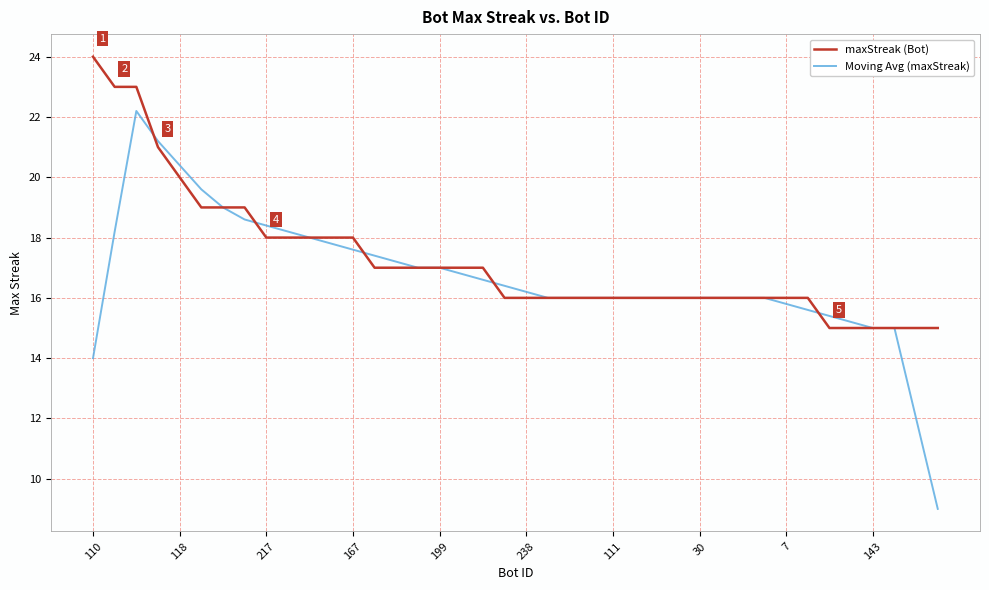

List the series in order of their peak value, lowest first.

Moving Avg (maxStreak), maxStreak (Bot)